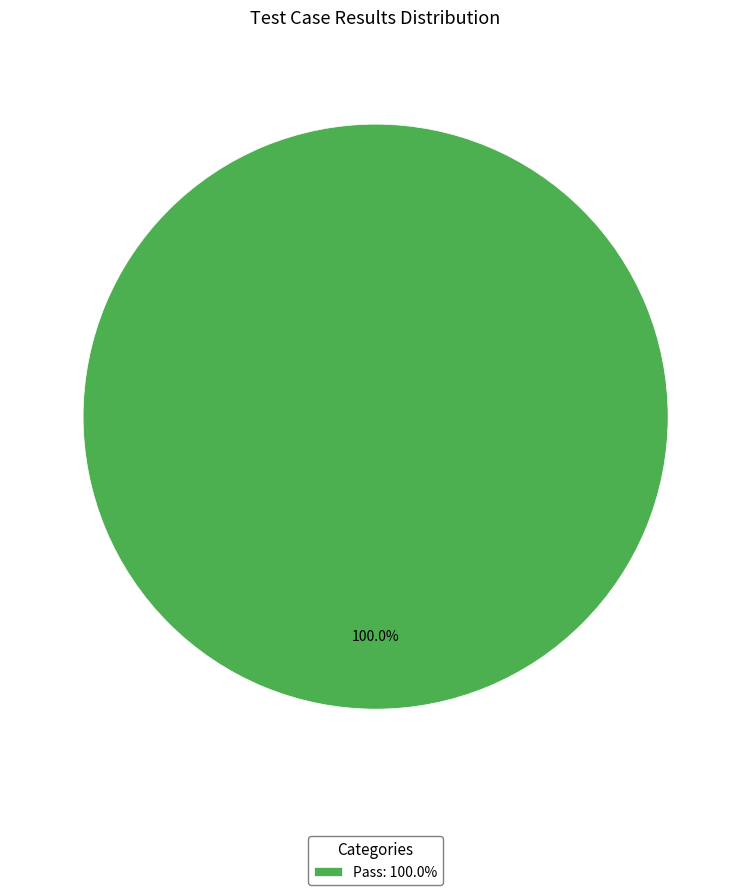

Rank the categories by value from lowest to highest.

Pass: 100.0%